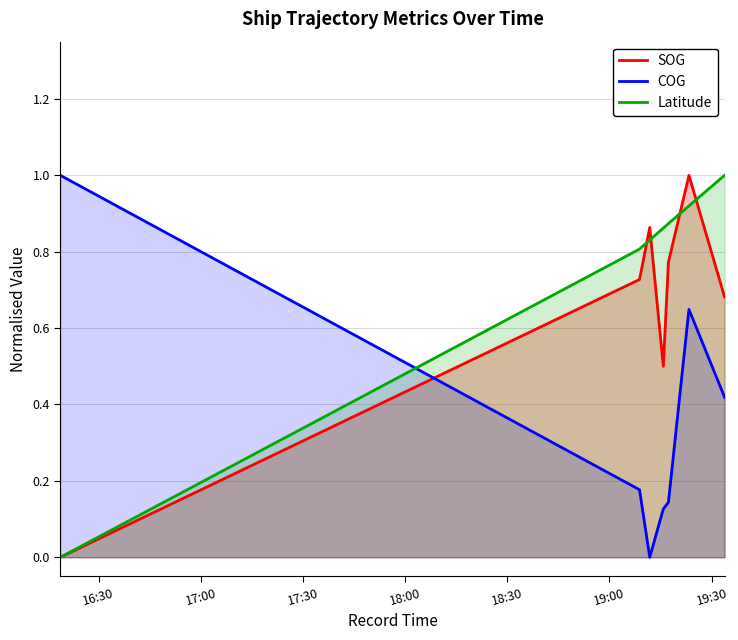

How many categories are shown in the chart?

7